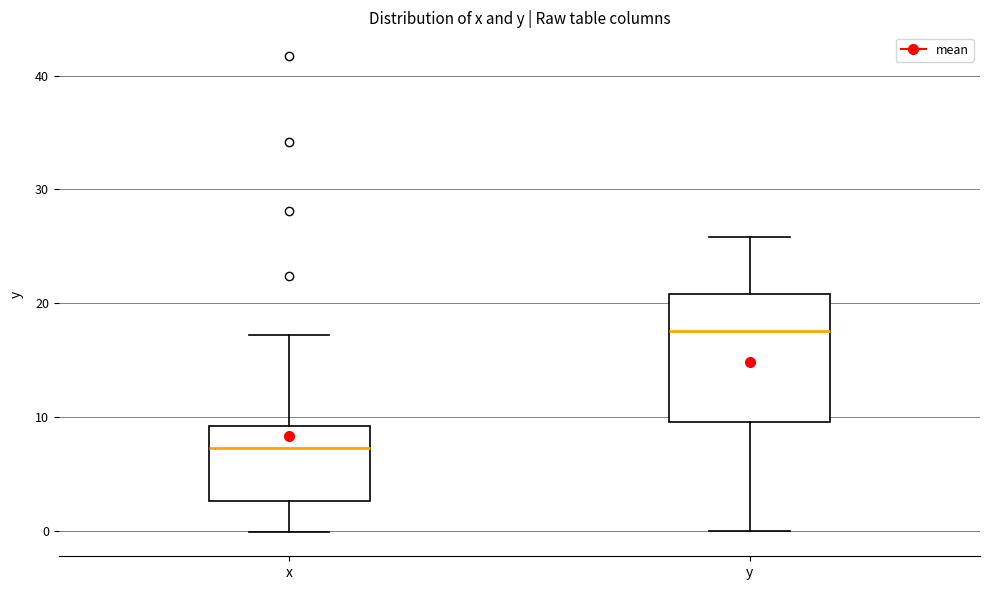

Which box's median line is the lowest?

x